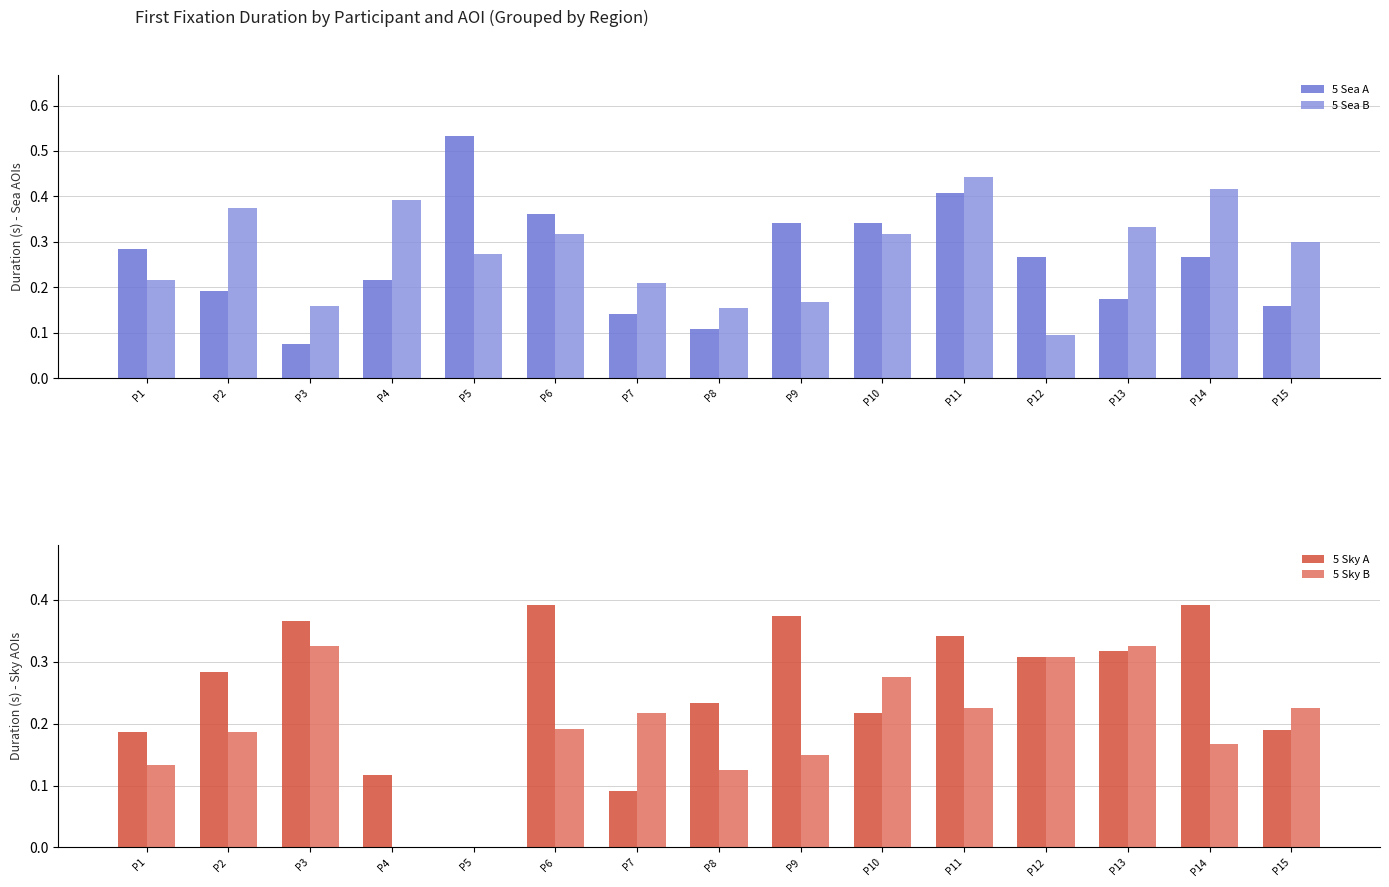

How many groups of bars are there?

15